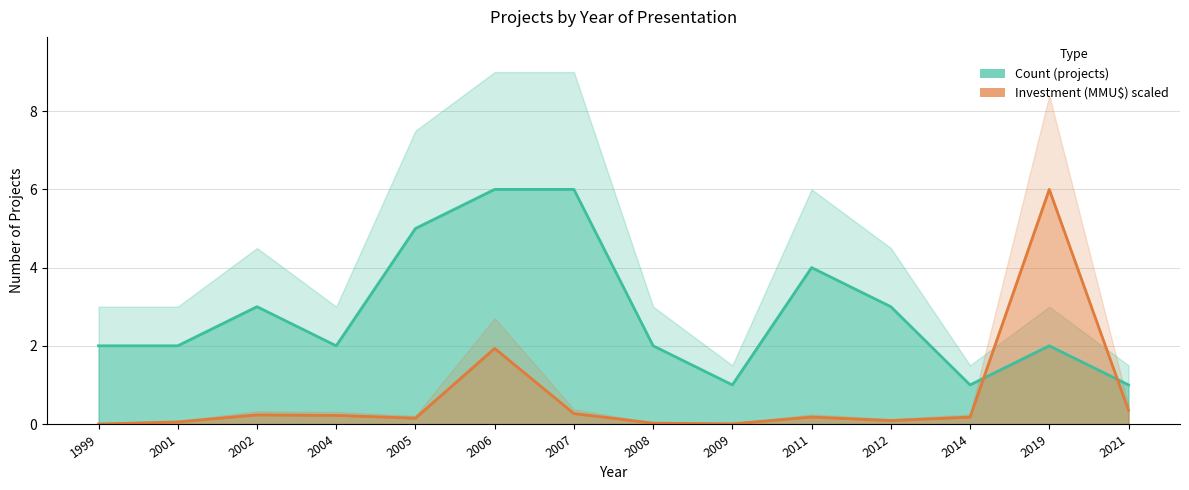

What is the difference between the maximum and second lowest values in the Investment (MMU$) series?

6.0